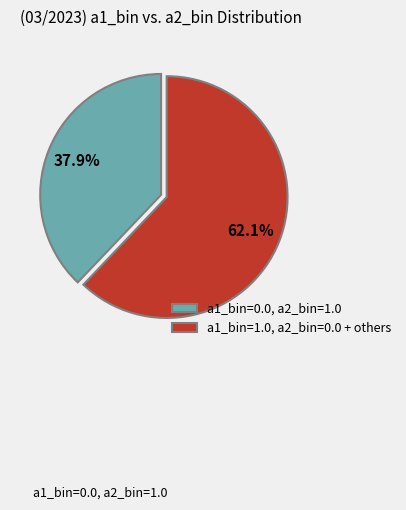

Does any single category account for the majority?

Yes